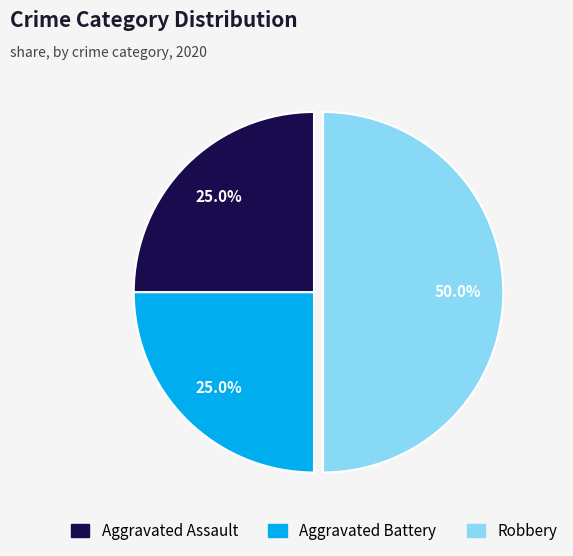

Which category has the biggest portion of the pie?

Robbery